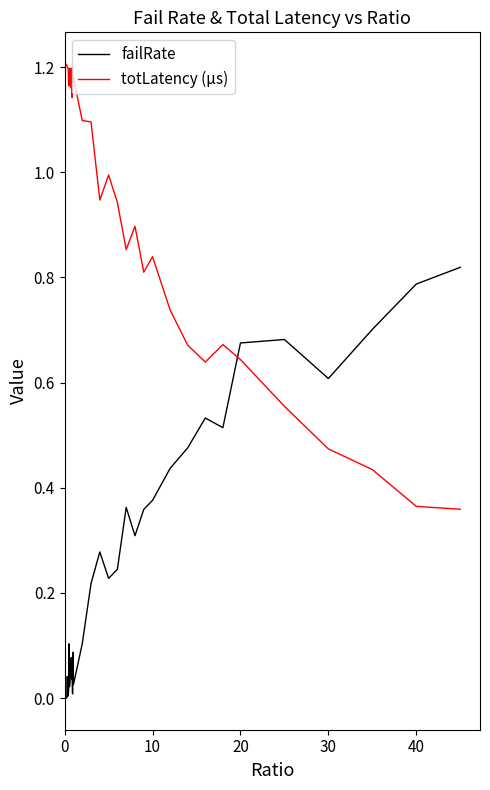

How many times do failRate and totLatency (µs) cross each other?

1